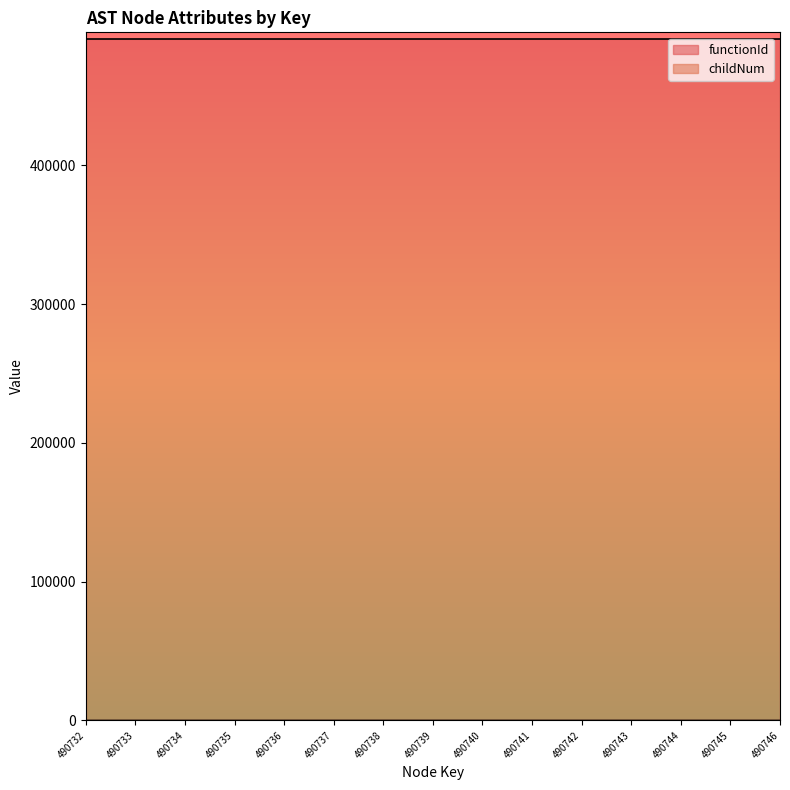

What is the value of the 11th point from the left?

1